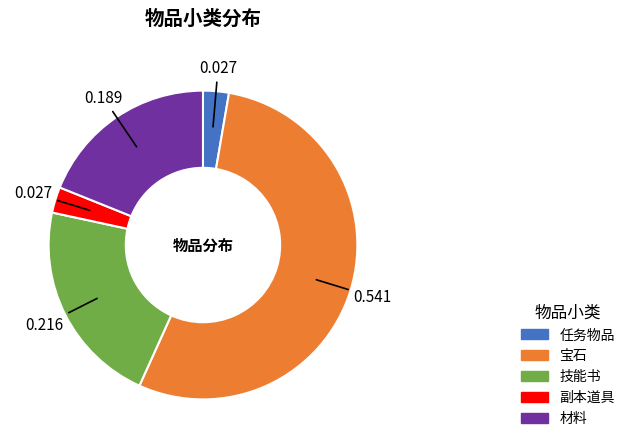

Is there any slice that represents more than half of the pie?

Yes